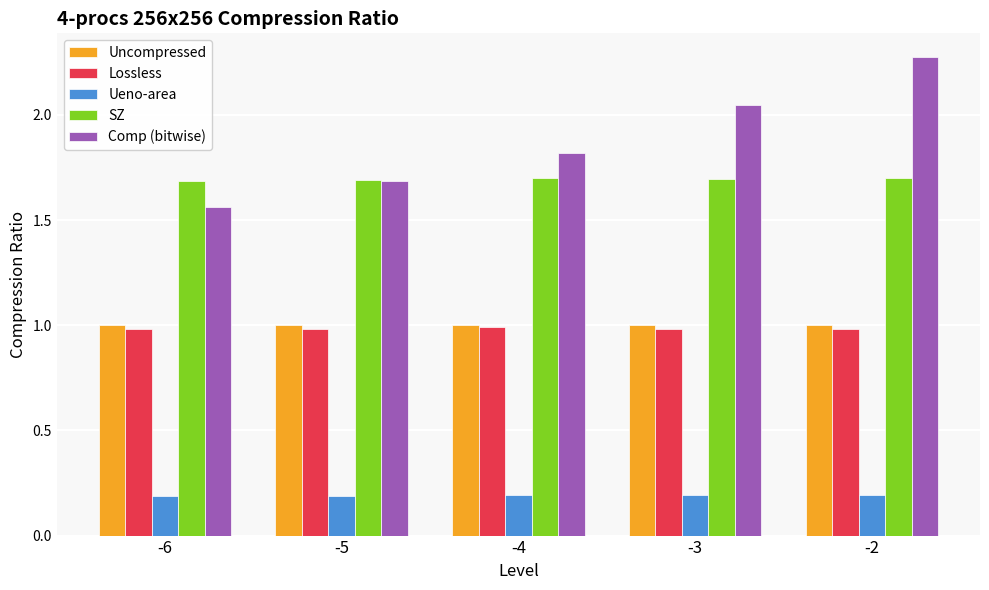

How many bars are there in each group?

5